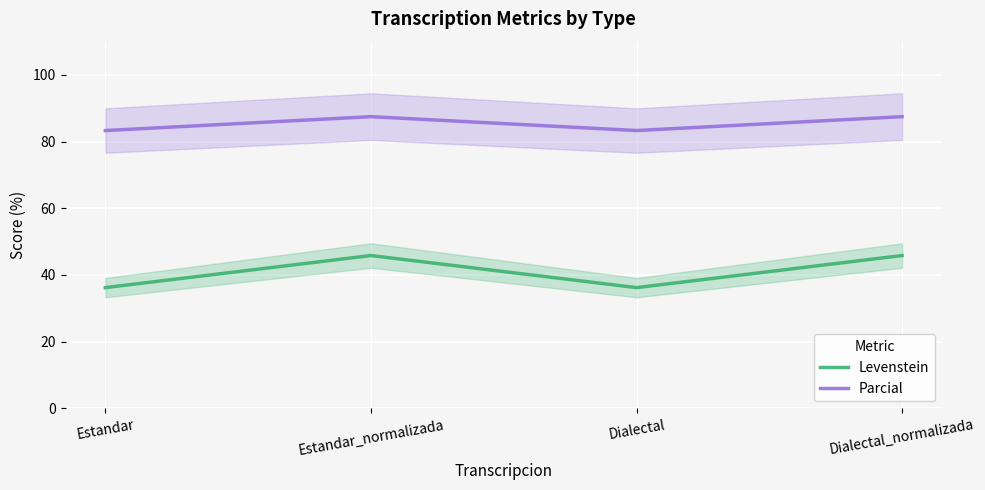

Read the Parcial value at Estandar.

83.3